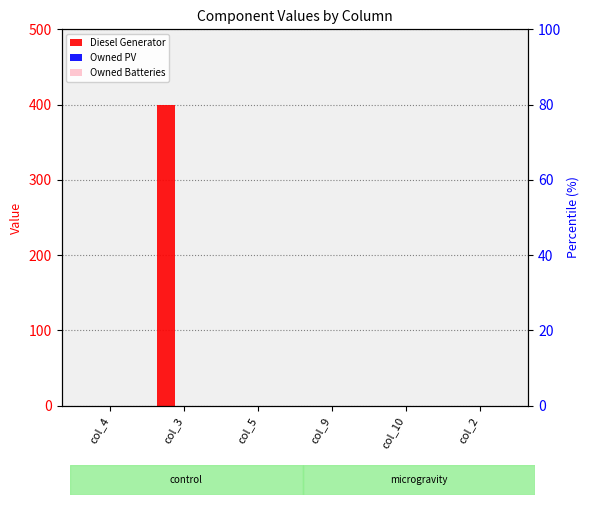

What are all the series names shown in the legend?

Diesel Generator, Owned PV, Owned Batteries